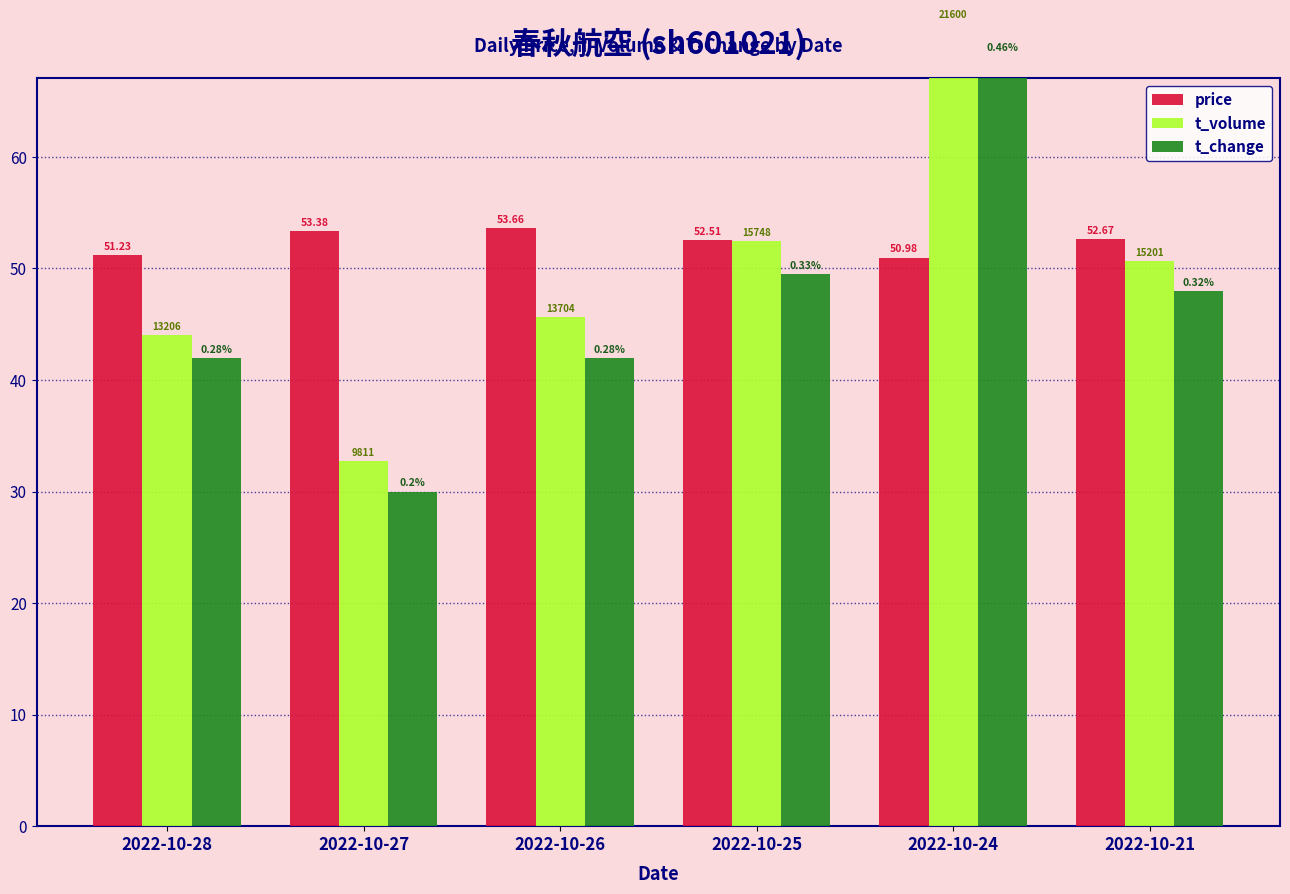

Rank the series at 2022-10-21 from lowest to highest value.

t_change, t_volume, price